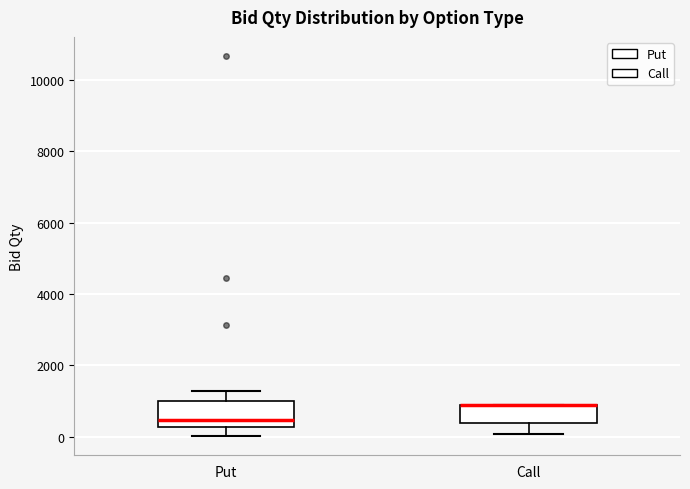

Reading left to right, transcribe this box plot: for each box, give where its median line is, the range the box spans, and where its two whiskers end, as read against the y-axis. The values are not printed on the chart, so give them approximately, as read against the axis.

Put: median 400, box 200 to 1000, whiskers 0 to 1200
Call: median 800 (drawn on the box's upper edge), box 400 to 800, whiskers 0 to 800